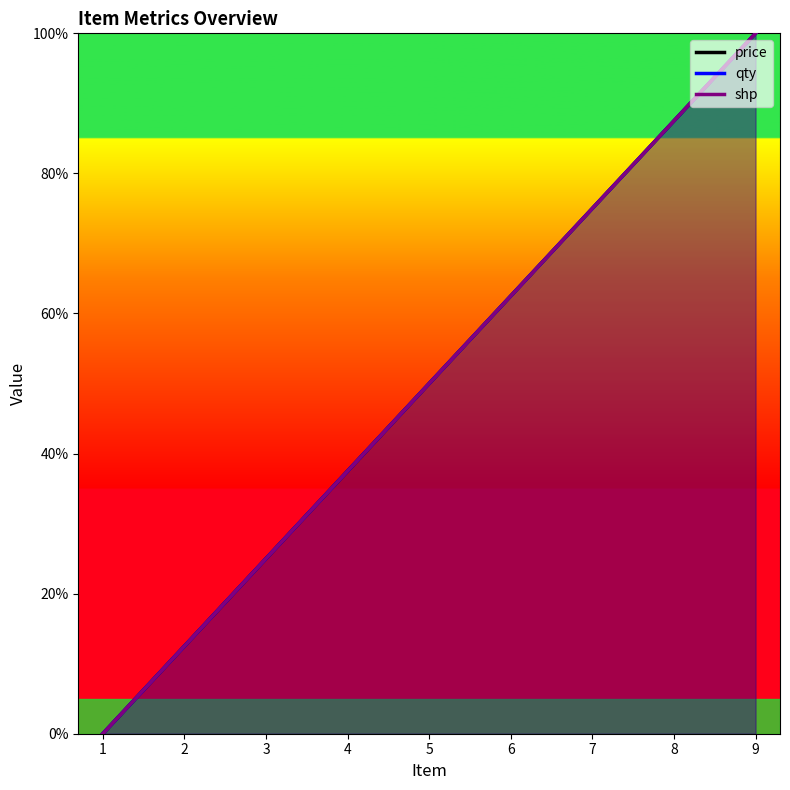

Where does the price series first go above 50?

6